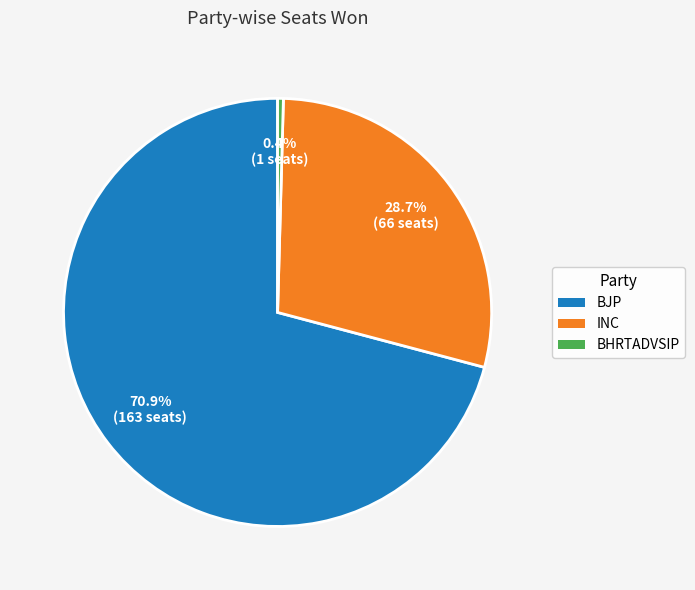

What percentage is the BJP slice, to the nearest percent?

71%